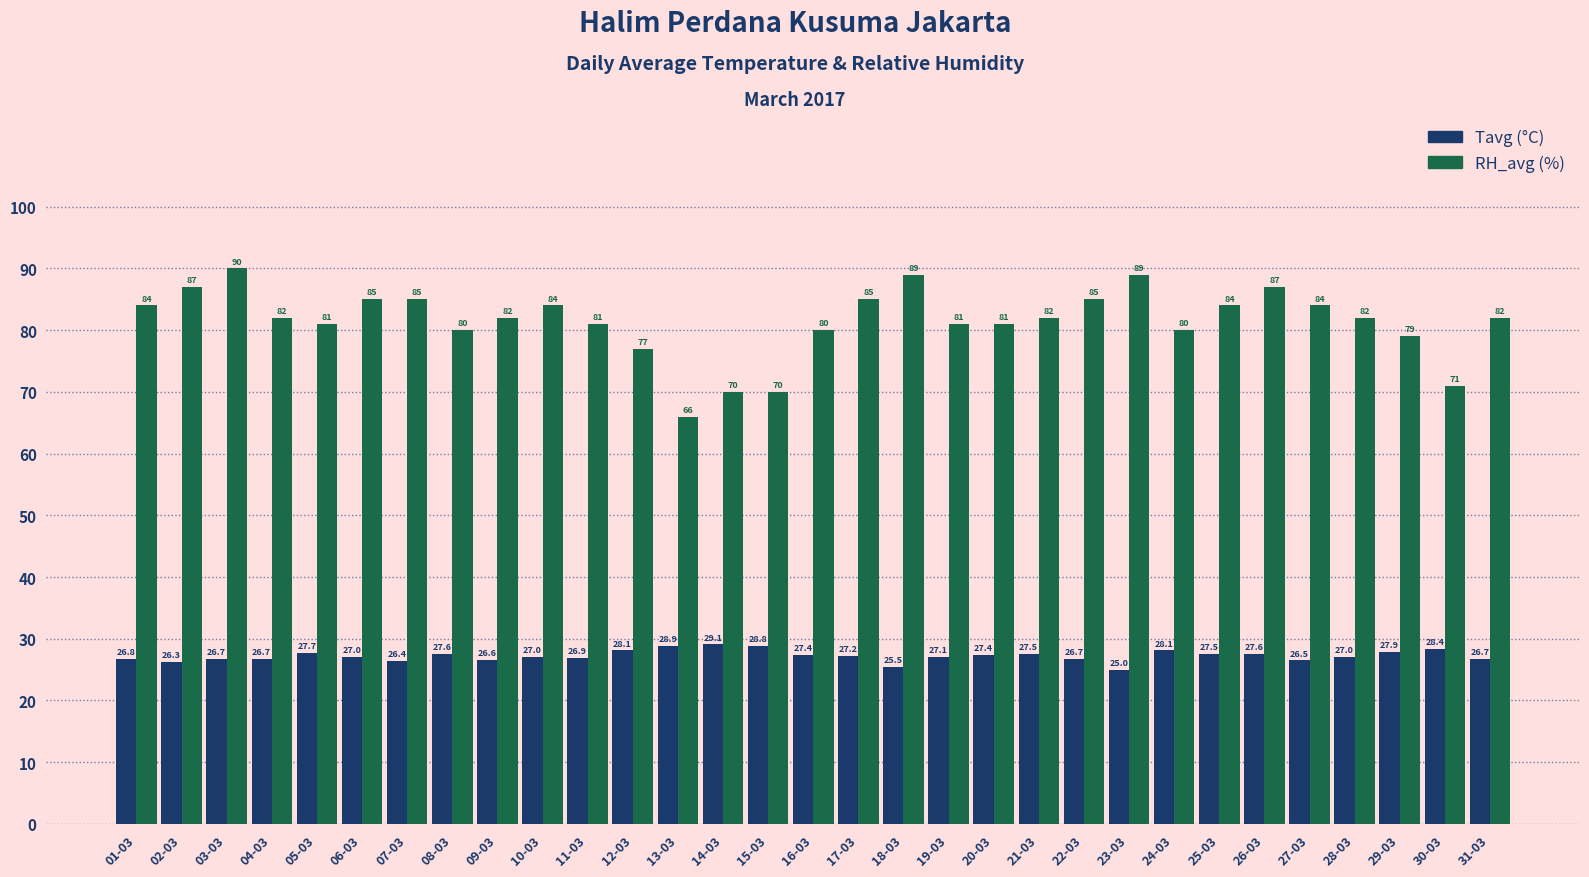

How many values in the Tavg (°C) series are below 27?

12